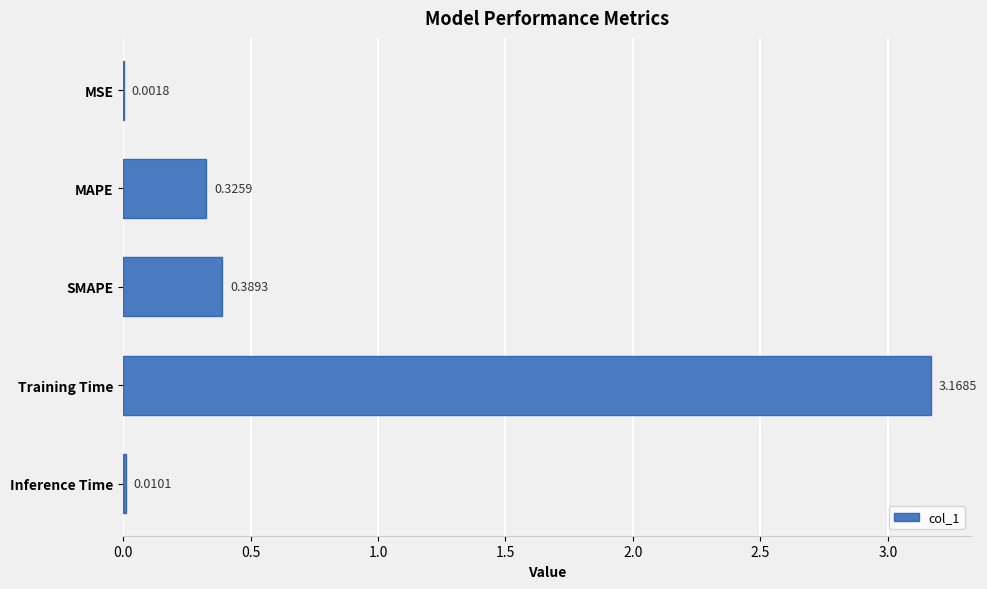

What is the sum of all values?

3.9